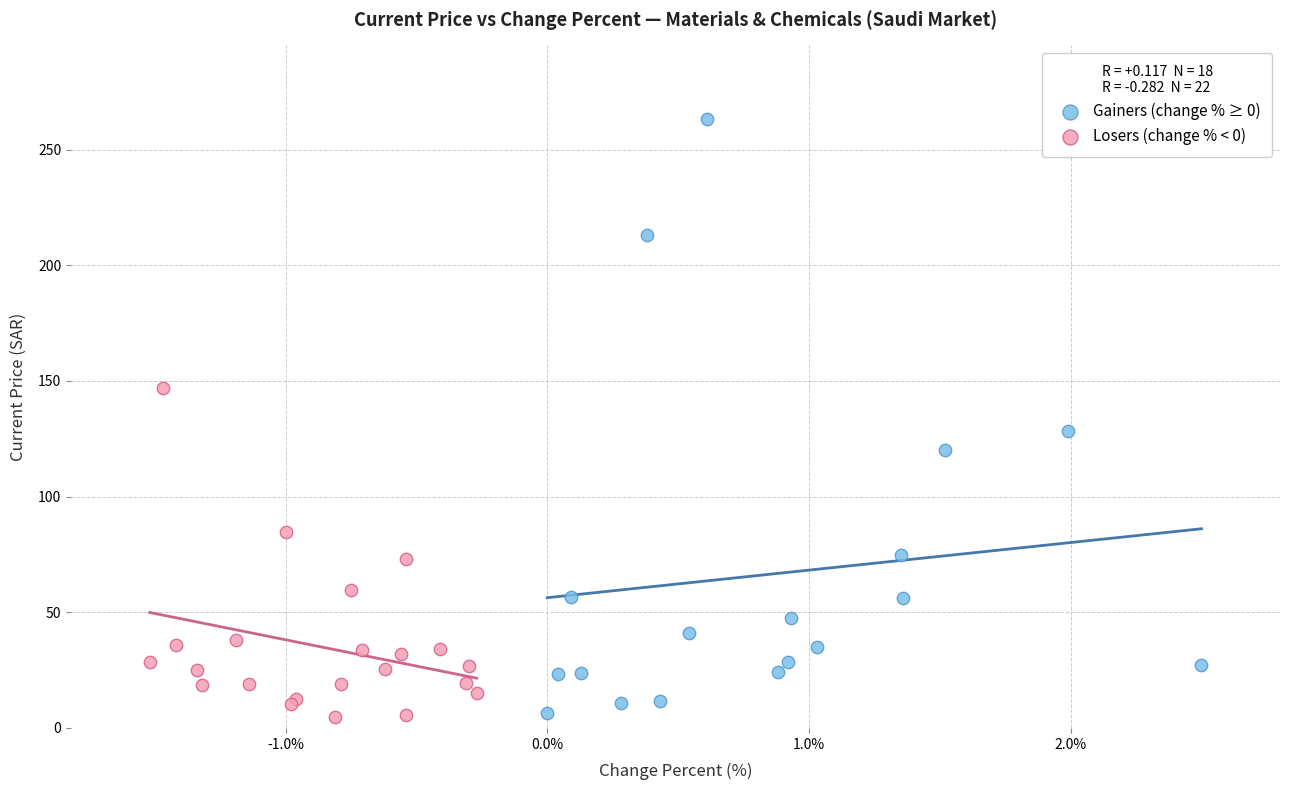

Which series has the widest spread of Y values?

Gainers (change % ≥ 0)